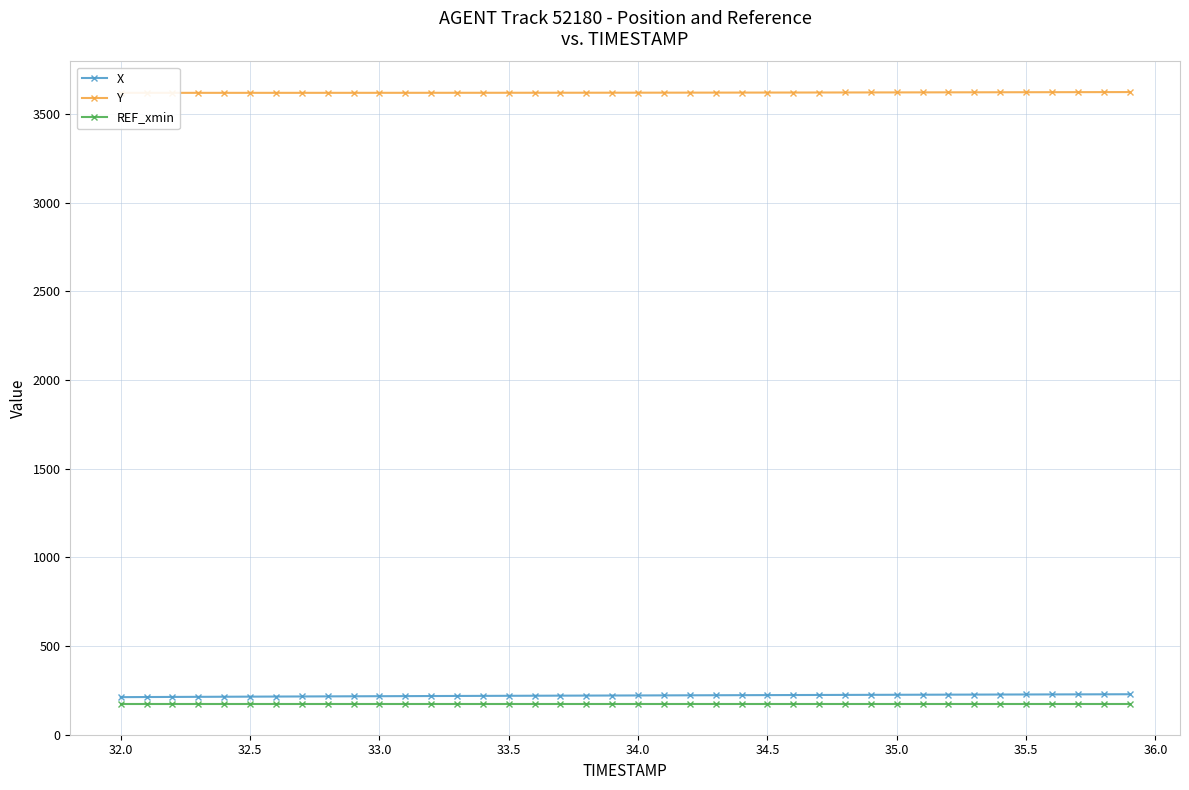

What is the minimum value for X?

211.4